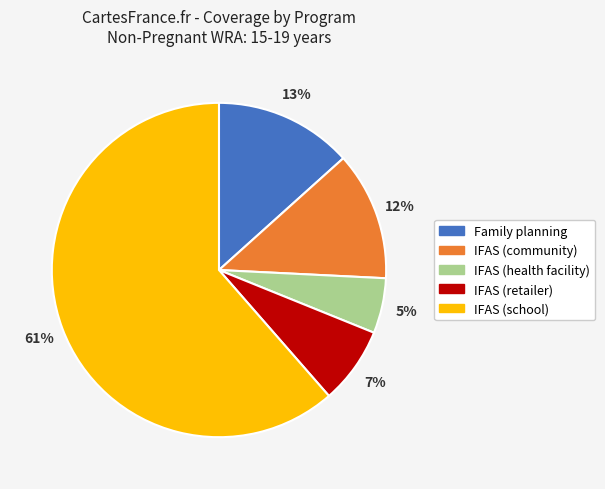

What is the smallest slice in the pie chart?

IFAS (health facility)